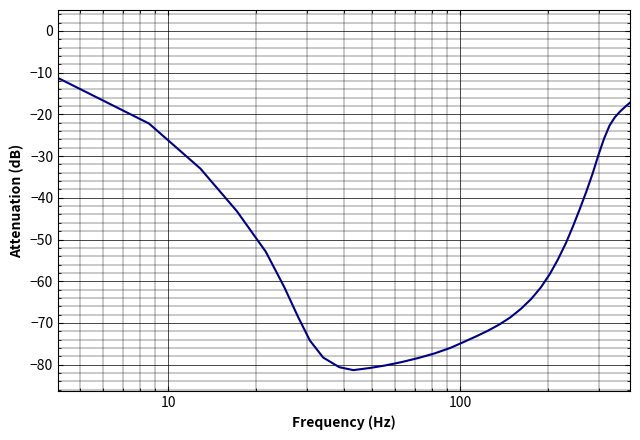

What is the smallest value displayed?

-81.3